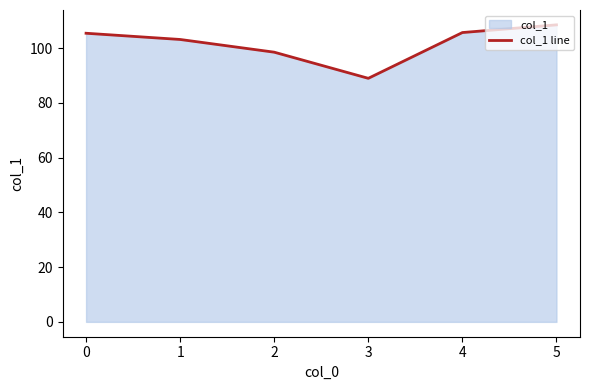

How many lines are shown in the chart?

1